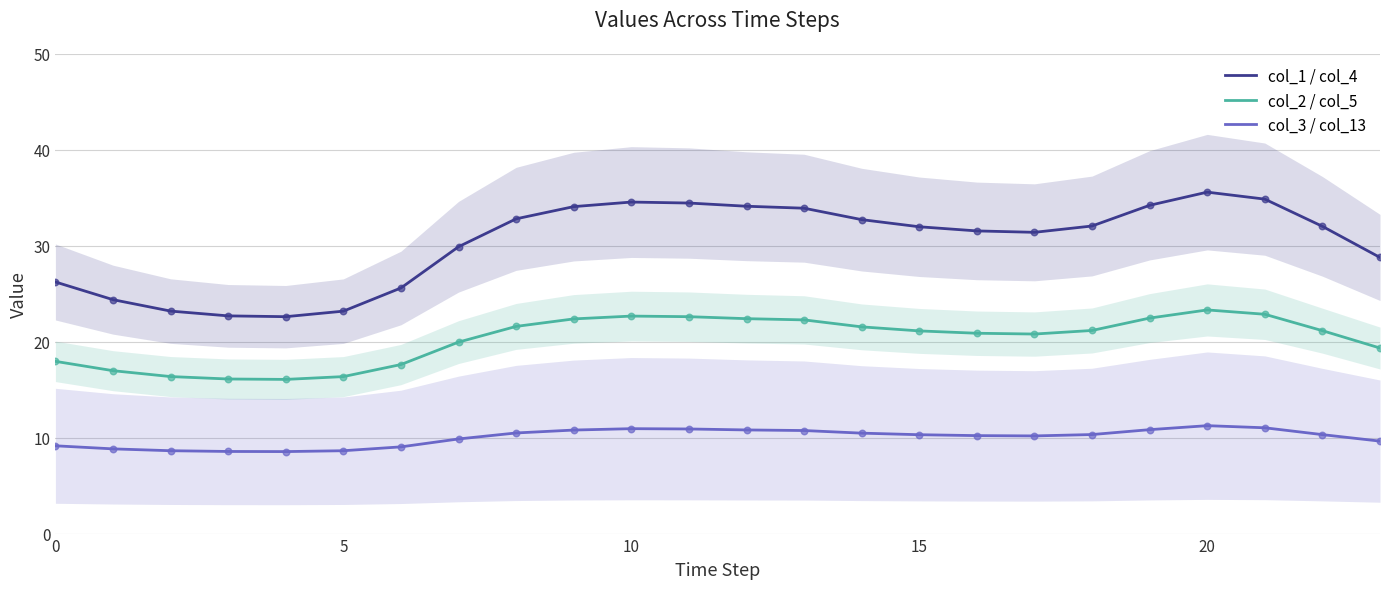

Which series contains the lowest Y value?

col_3 / col_13